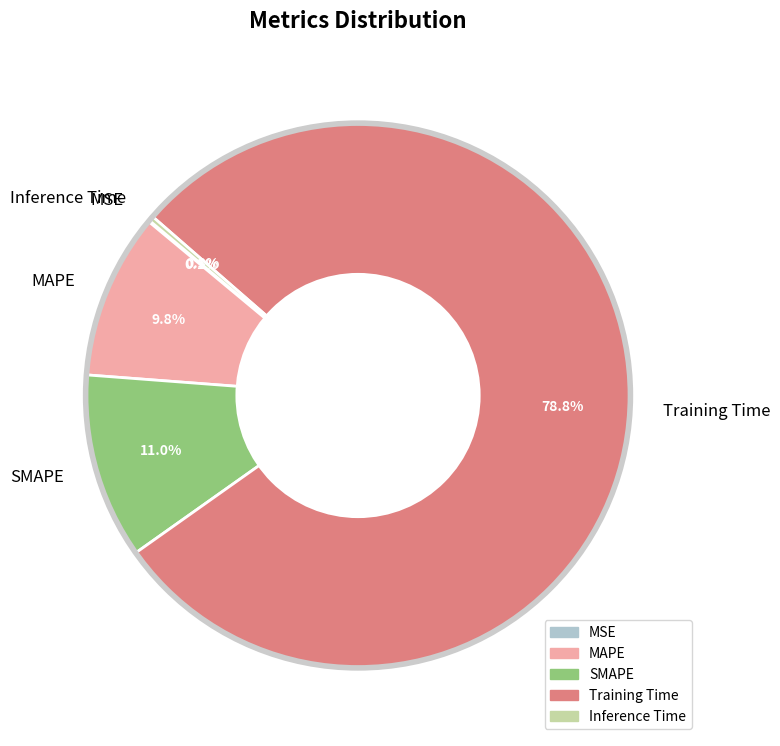

Is there a majority slice in this chart?

Yes